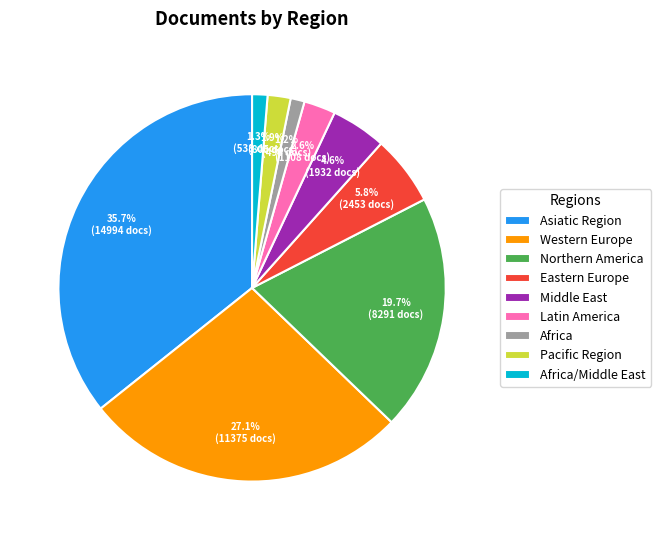

To the nearest percent, what is the average slice percentage?

11%